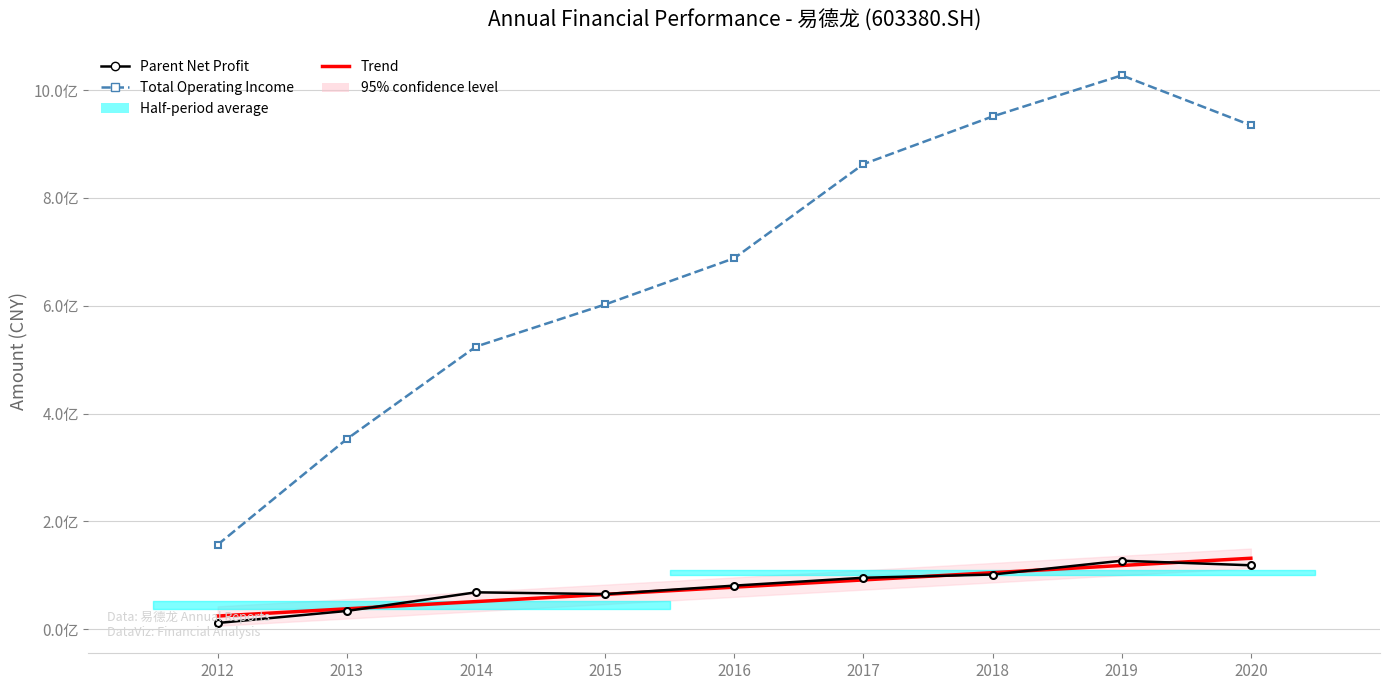

What is the difference between the second highest and minimum values in the TOTAL_OPERATE_INCOME series?

794343197.2